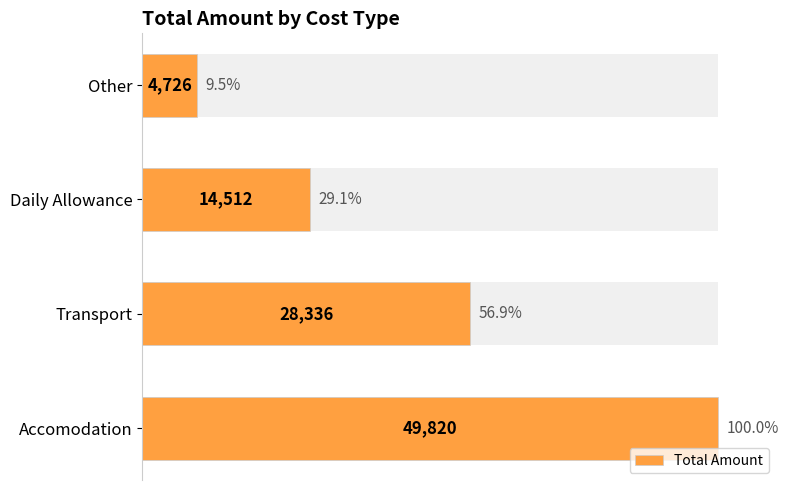

Does the chart contain any negative values?

No